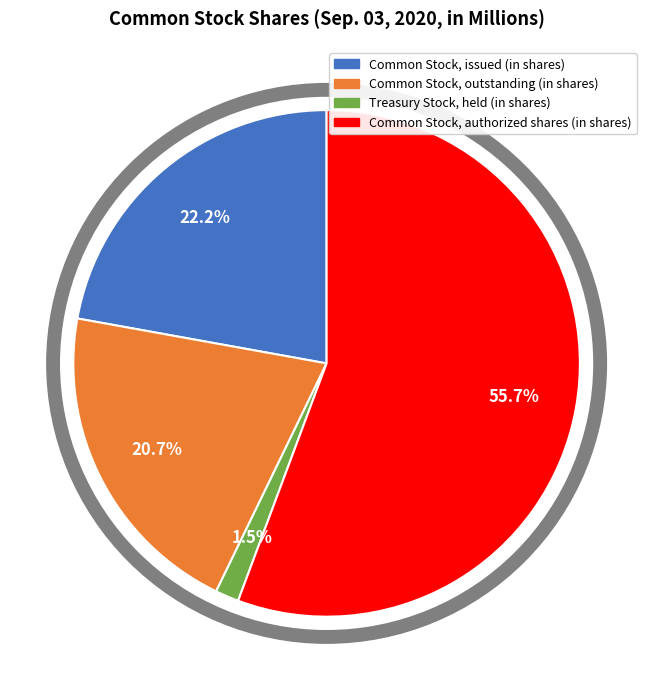

Which has a higher value, Treasury Stock, held (in shares) or Common Stock, issued (in shares)?

Common Stock, issued (in shares)